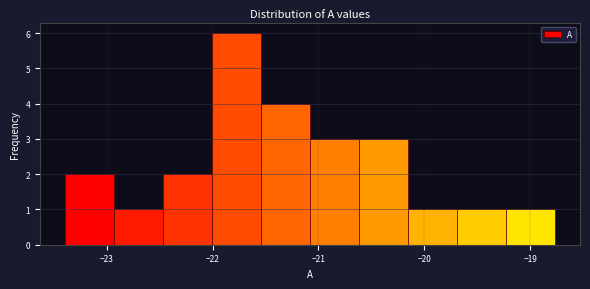

Which range on the x-axis has the tallest bar?

-22.0 to -21.5